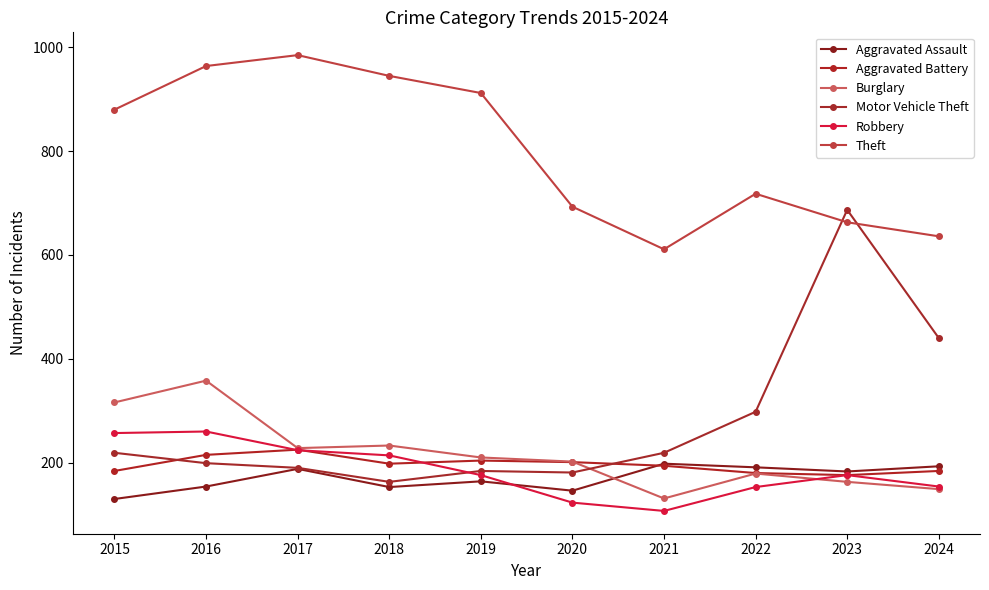

What is the sum of the Aggravated Assault values at 2019 and 2017?

352